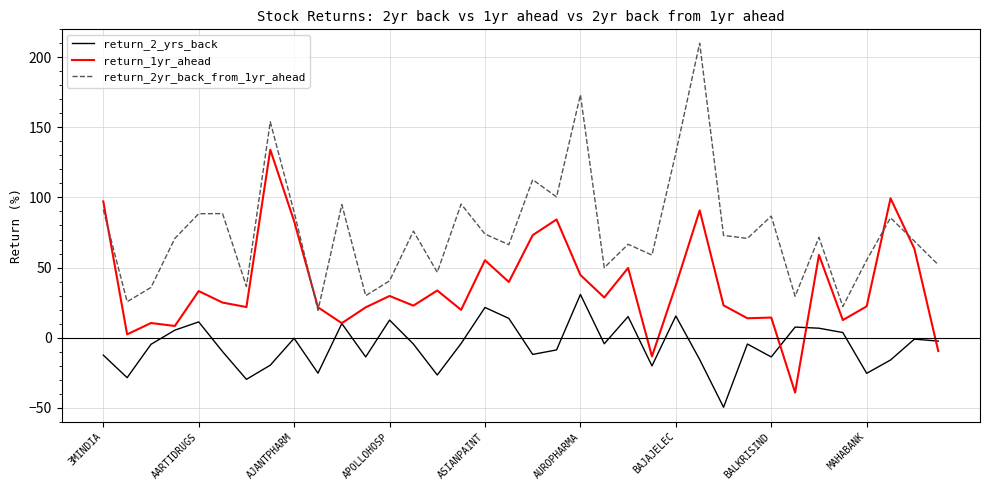

Which series has the largest total across all categories?

return_2yr_back_from_1yr_ahead